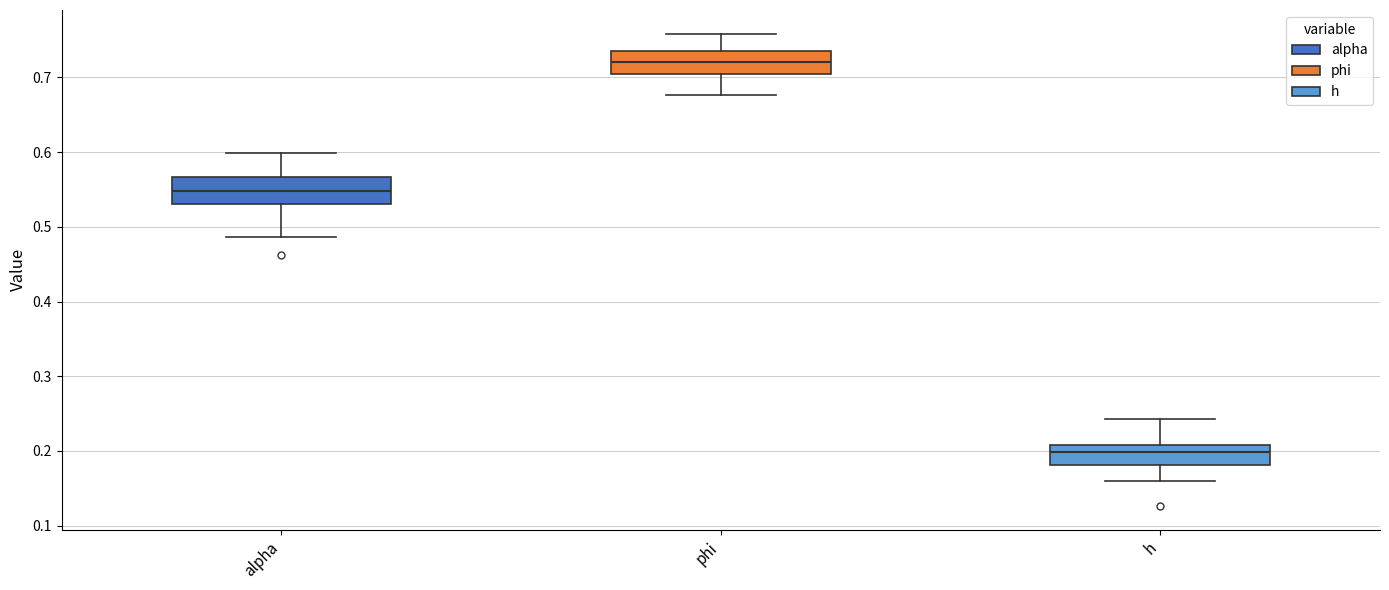

Reading left to right, read every box against the y-axis: the position of its median line, the range the box covers, and the ends of its whiskers. The values are not printed on the chart, so give them approximately, as read against the axis.

alpha: median 0.55, box 0.53 to 0.57, whiskers 0.49 to 0.60
phi: median 0.72, box 0.71 to 0.74, whiskers 0.68 to 0.76
h: median 0.20, box 0.18 to 0.21, whiskers 0.16 to 0.24